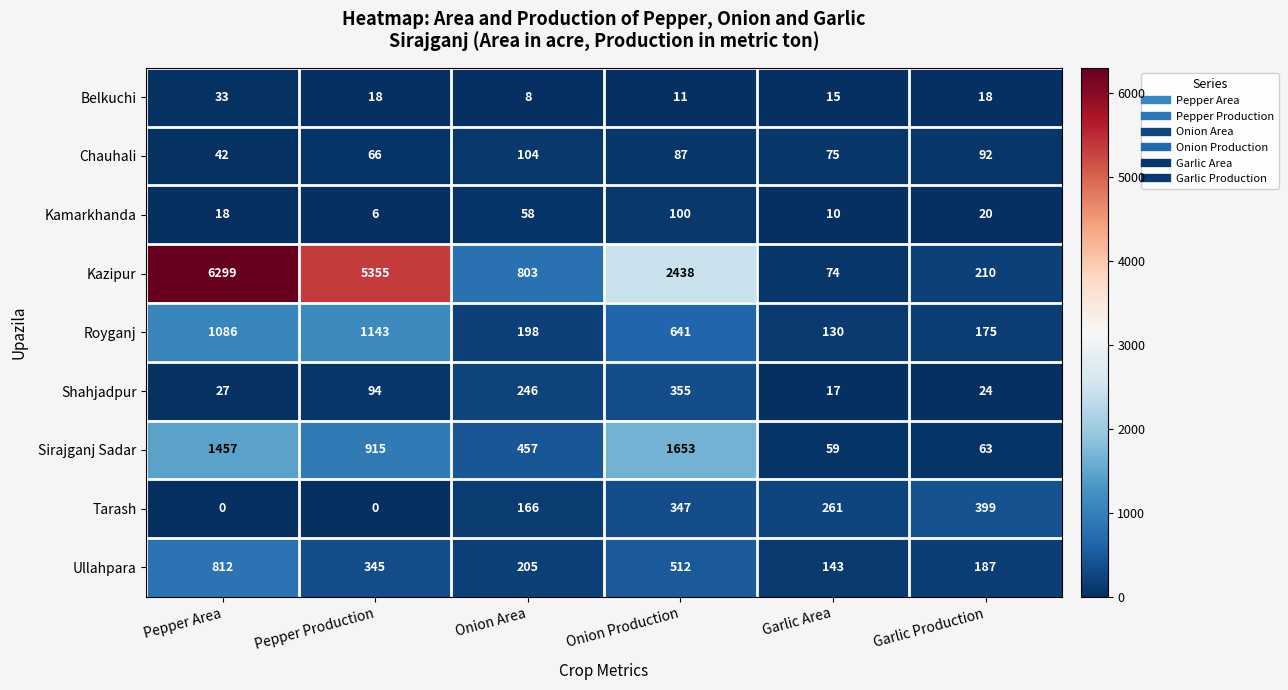

The Shahjadpur series shows 18 at Pepper Area. True or false?

False